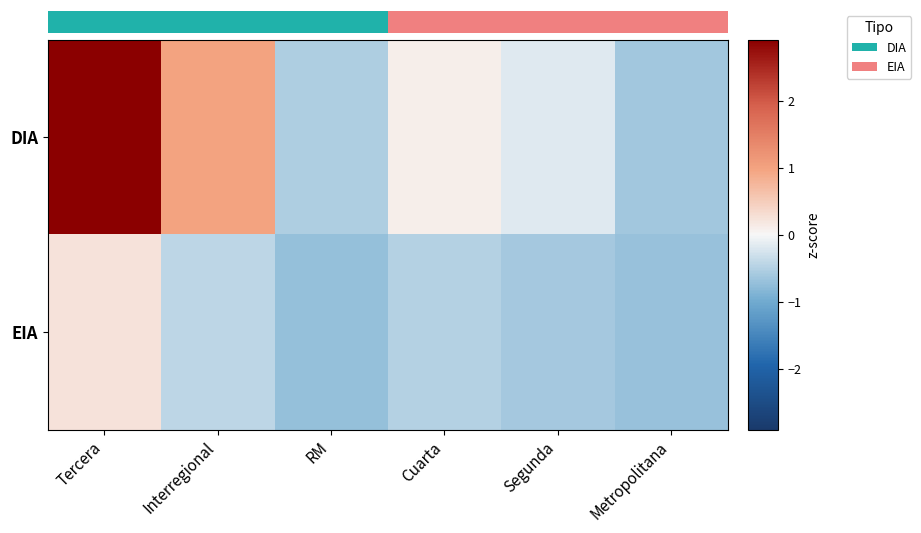

What is the minimum value for EIA?

-0.7